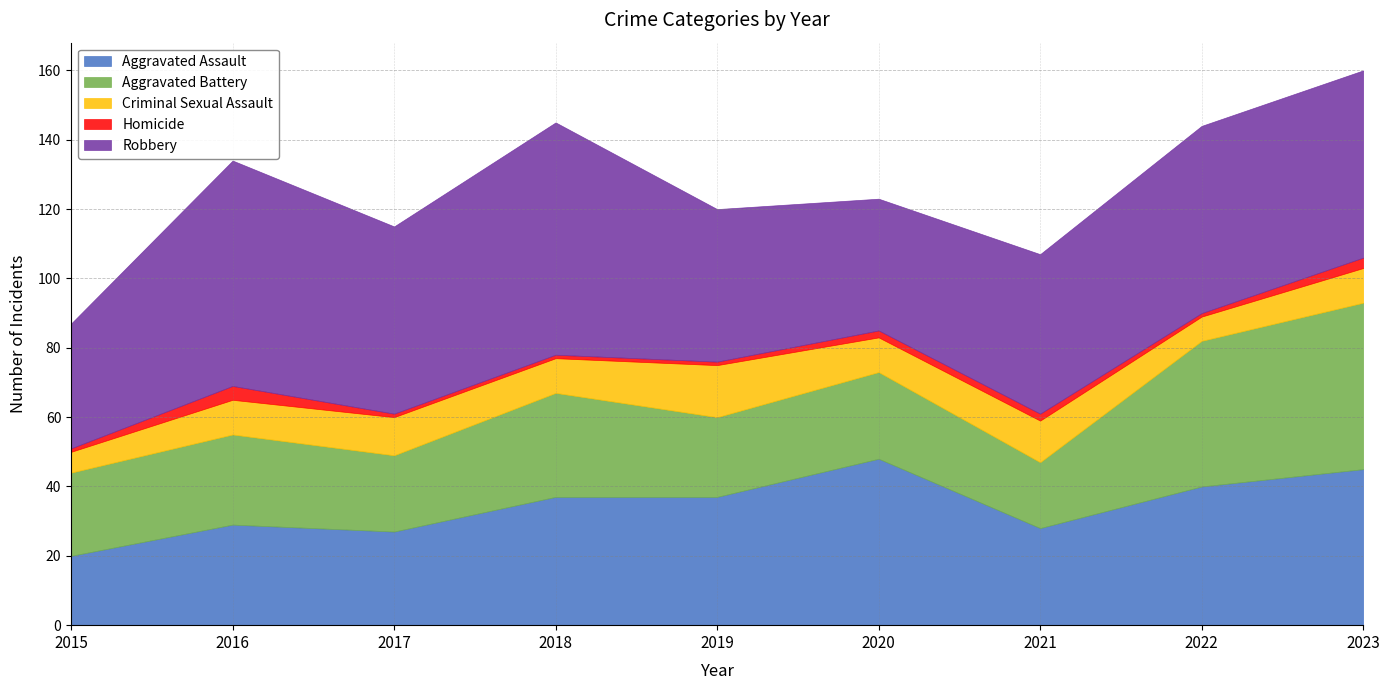

List the series in order of their peak value, lowest first.

Homicide, Criminal Sexual Assault, Aggravated Assault, Aggravated Battery, Robbery